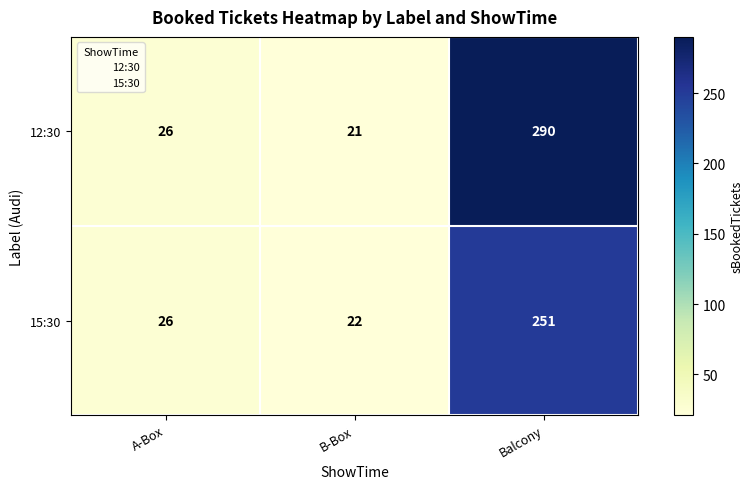

What is the difference between the 15:30 values at A-Box and Balcony?

225